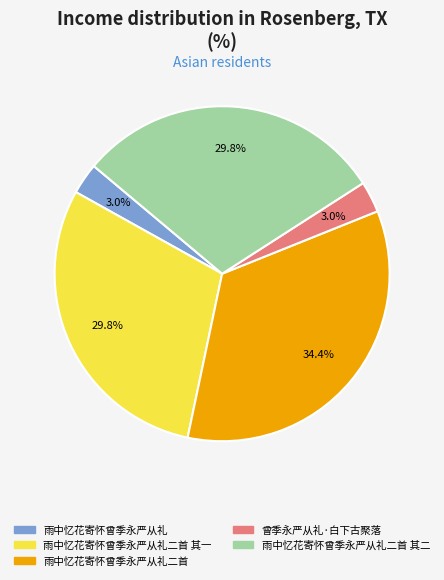

Does any single category account for the majority?

No